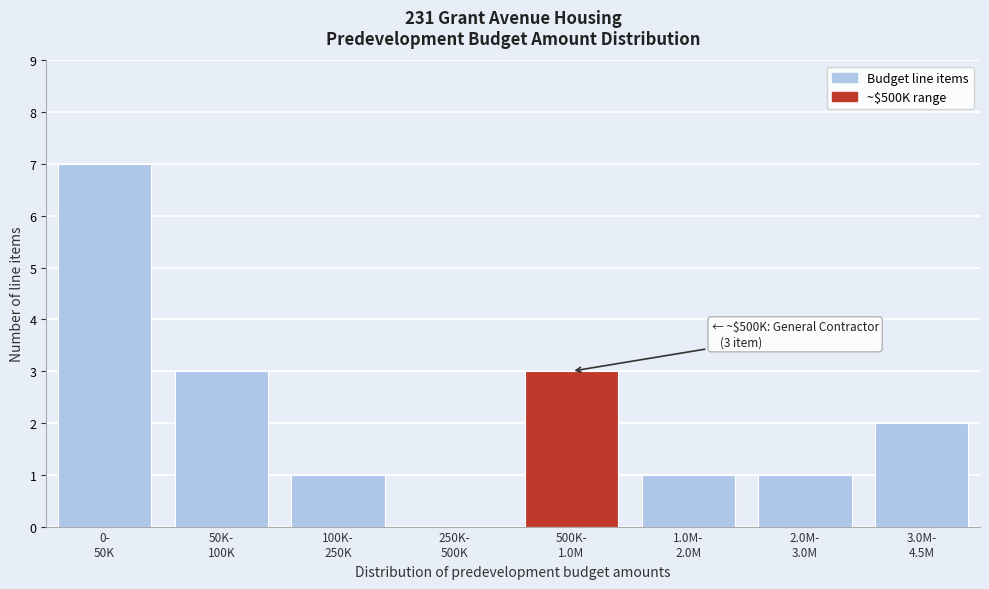

What is the greatest value displayed?

7